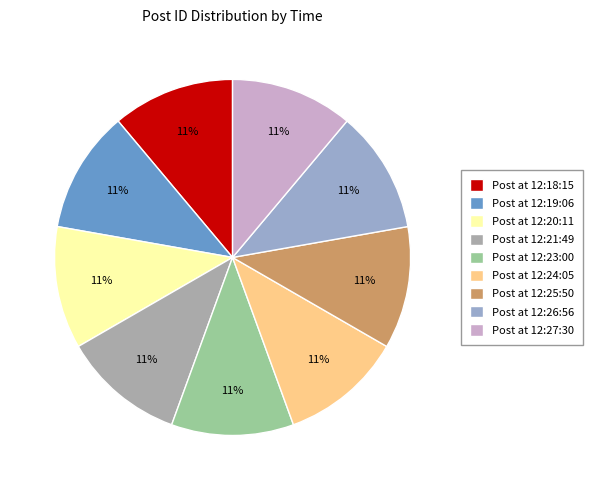

Is there any slice that represents more than half of the pie?

No